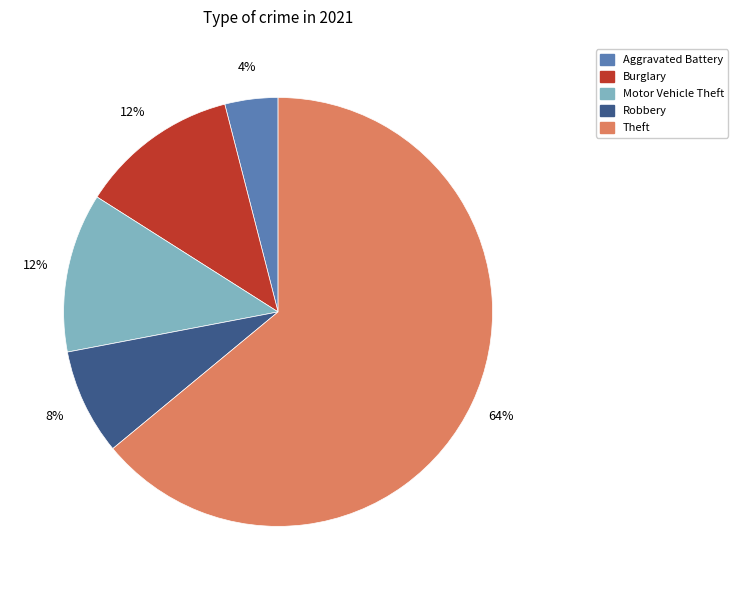

Between Motor Vehicle Theft and Robbery, which is larger?

Motor Vehicle Theft